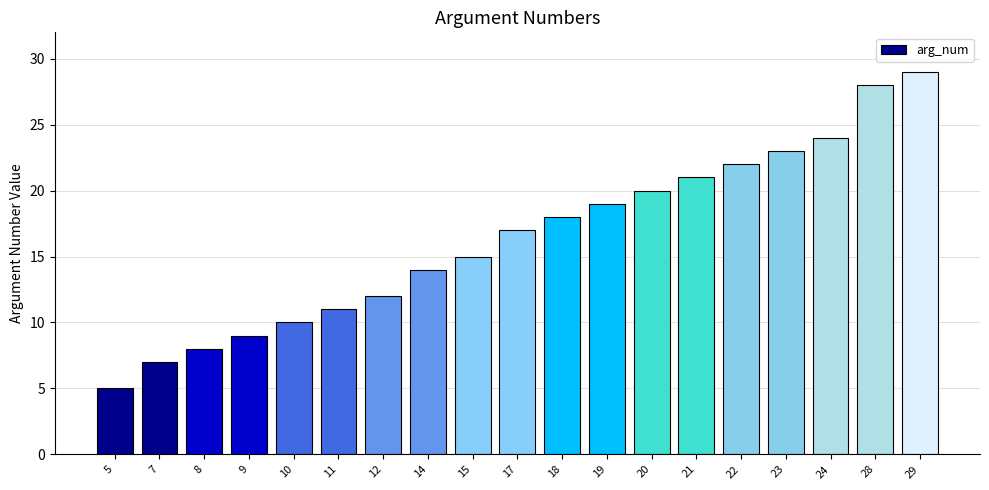

What is the sum of the values at 9 and 22?

31